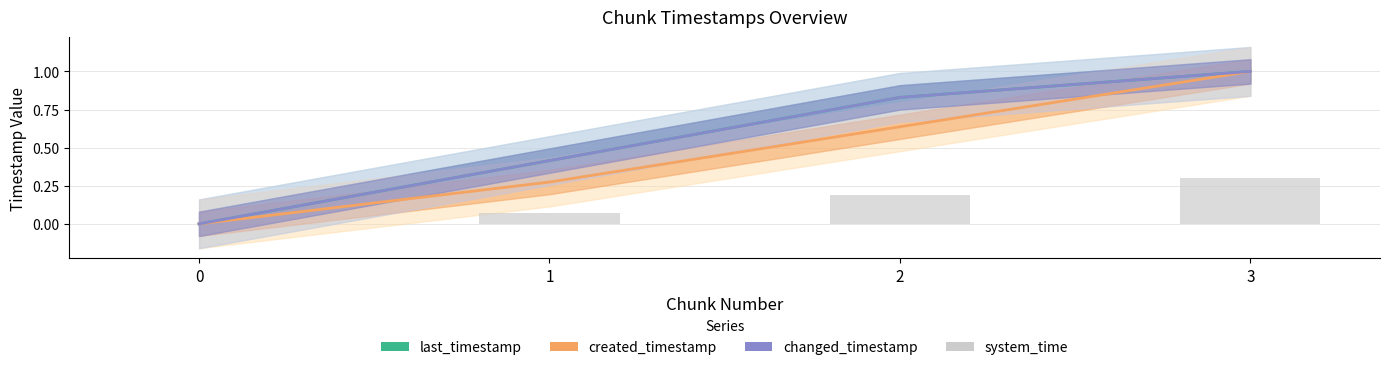

What is the average value?

0.1